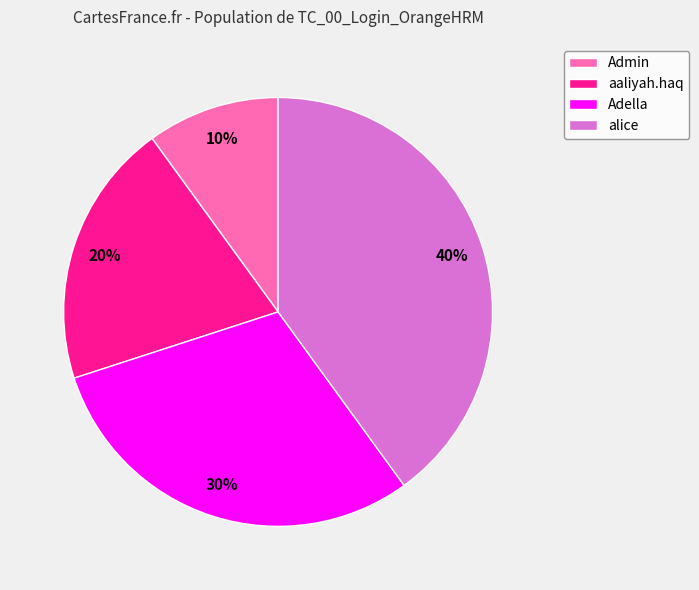

Does any single category account for the majority?

No